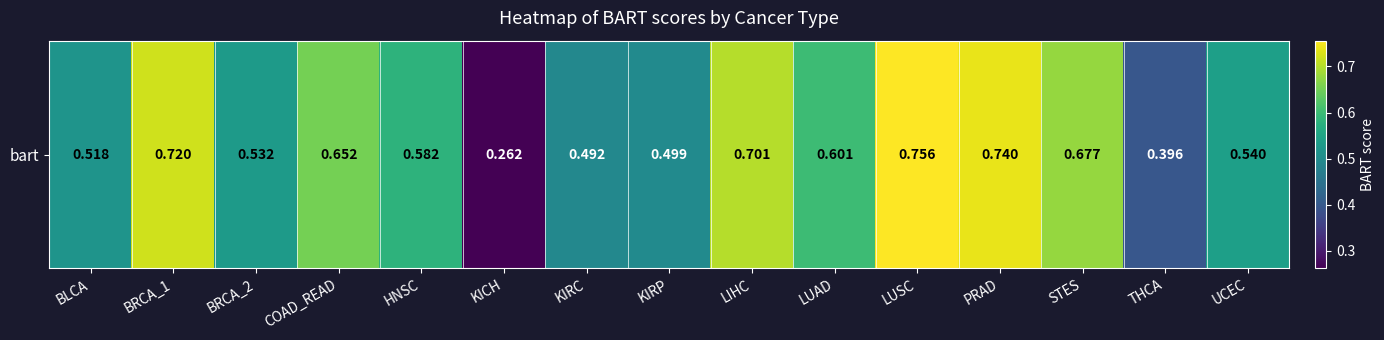

Reading left to right, transcribe all the data shown in this chart.

BLCA=0.5	BRCA_1=0.7	BRCA_2=0.5	COAD_READ=0.7	HNSC=0.6	KICH=0.3	KIRC=0.5	KIRP=0.5	LIHC=0.7	LUAD=0.6	LUSC=0.8	PRAD=0.7	STES=0.7	THCA=0.4	UCEC=0.5